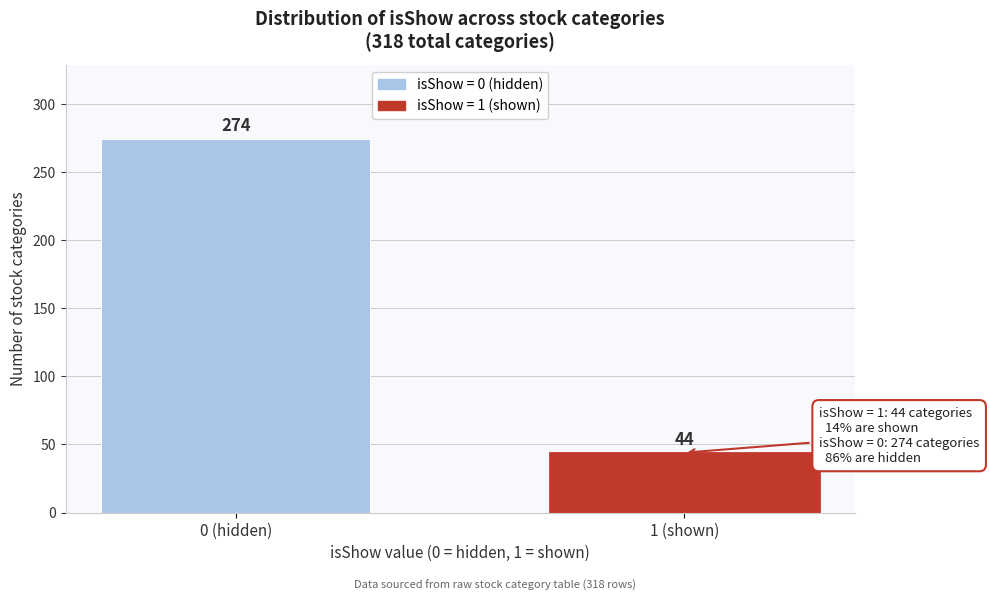

Reading left to right, transcribe all the data shown in this chart.

0 (hidden)=274	1 (shown)=44